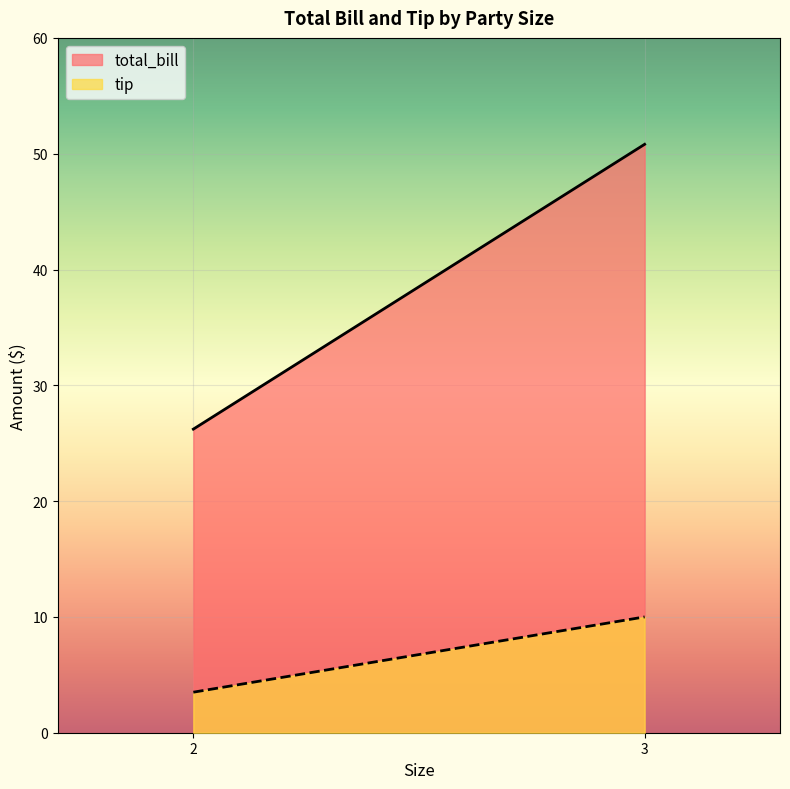

Read the total_bill value at 2.

26.2